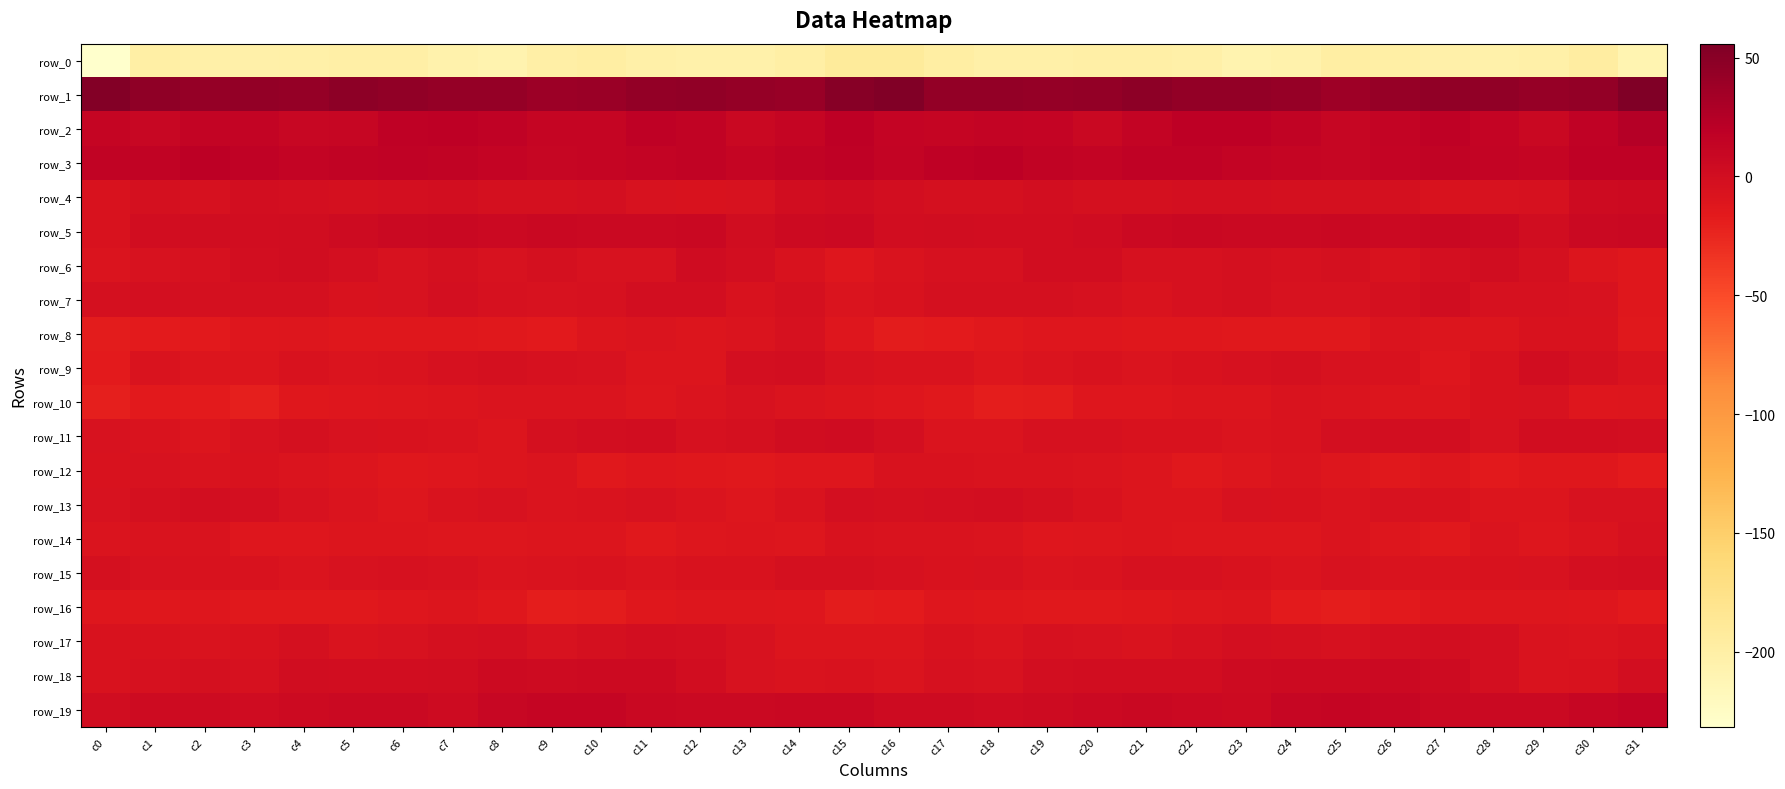

What is the highest value of the row_11 series?

2.9